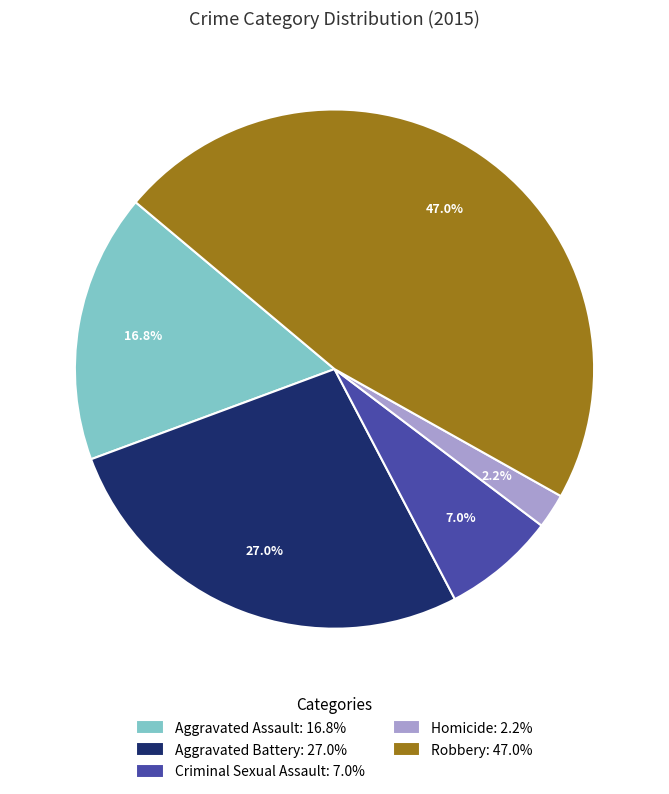

What is the smallest slice in the pie chart?

Homicide: 2.2%